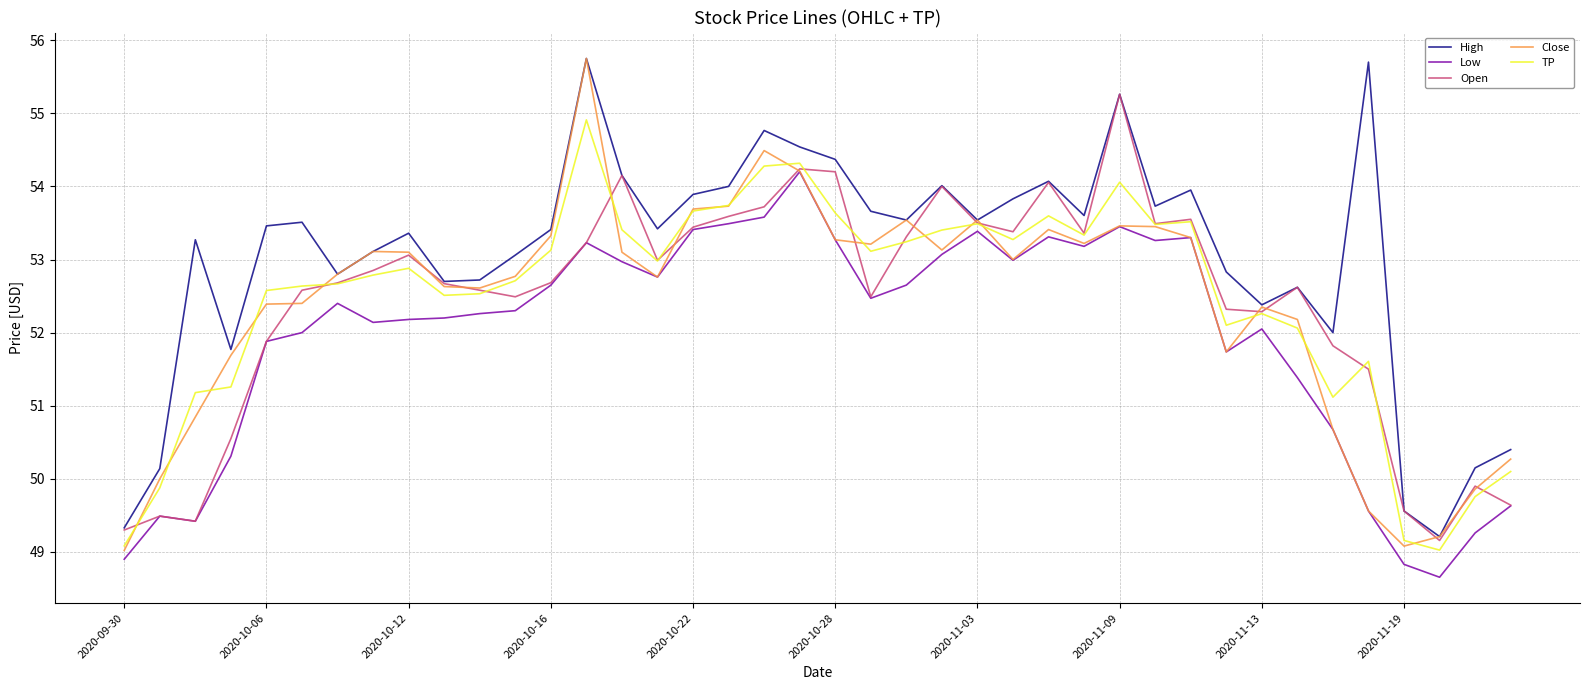

What is the minimum value shown in the chart?

48.7